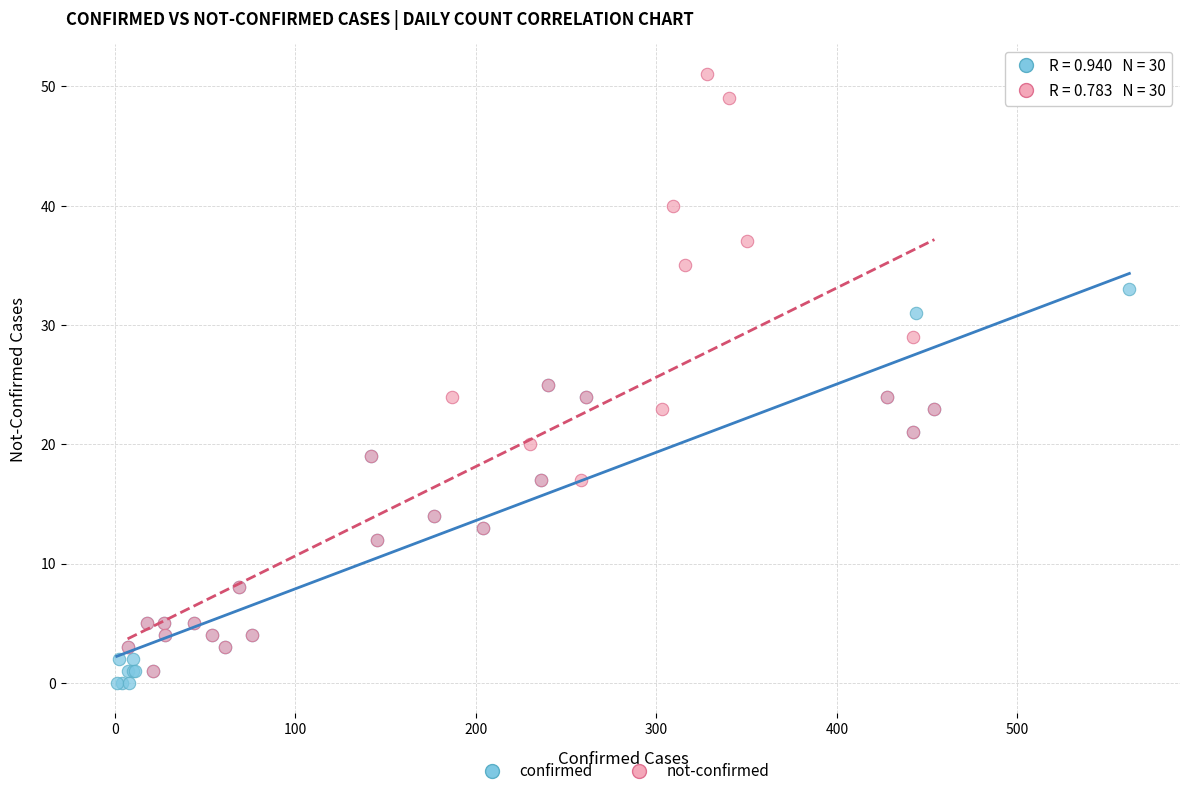

Which series reaches the maximum Y coordinate?

not-confirmed